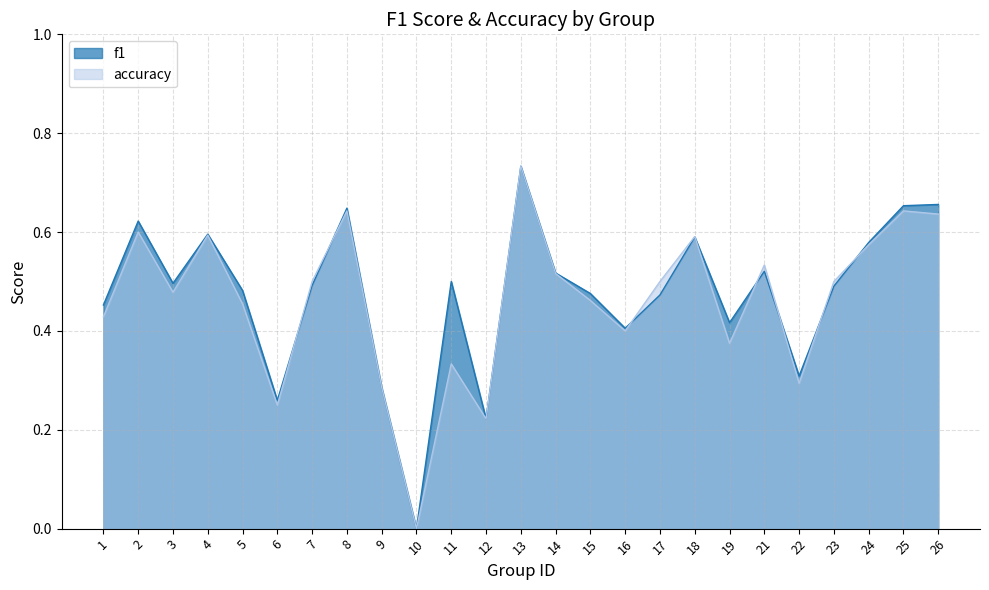

What are all the series names shown in the legend?

f1, accuracy